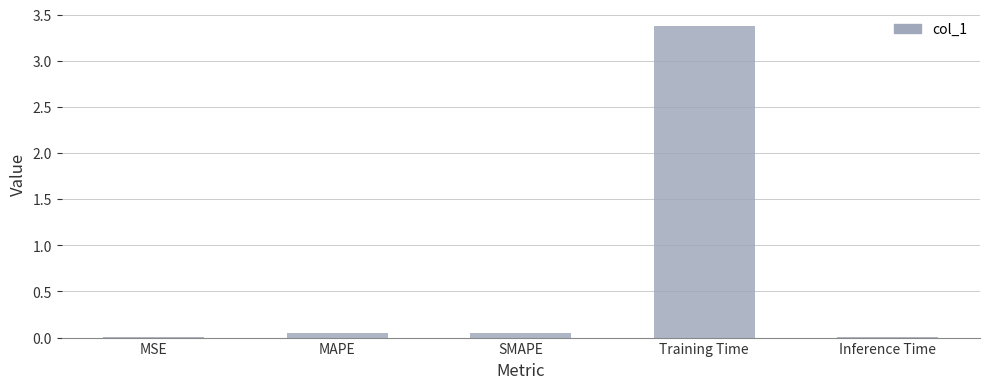

Which label corresponds to the largest value in the chart?

Training Time